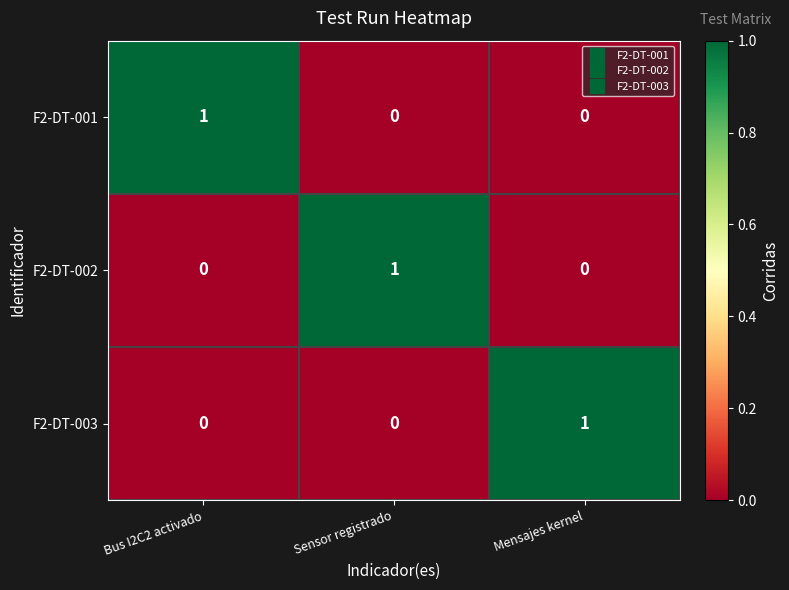

Count the F2-DT-001 values in the range 0 to 1.

3